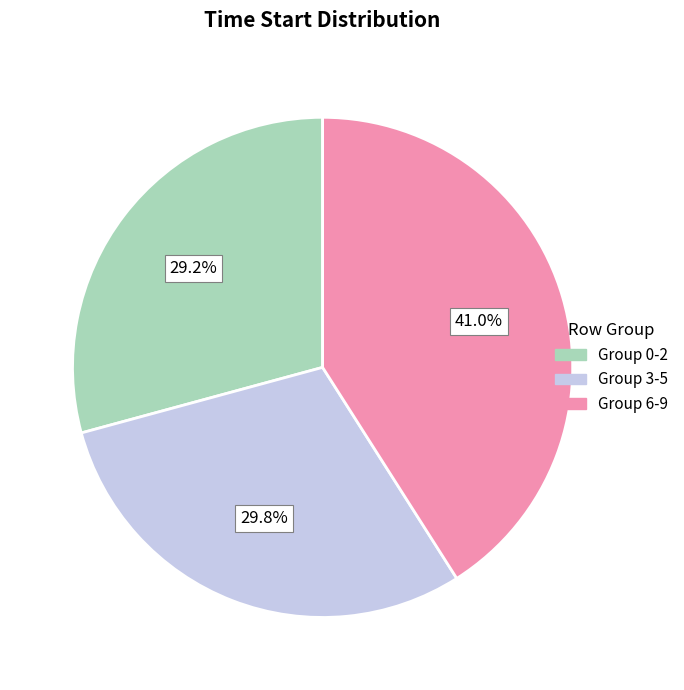

Does any single category account for the majority?

No